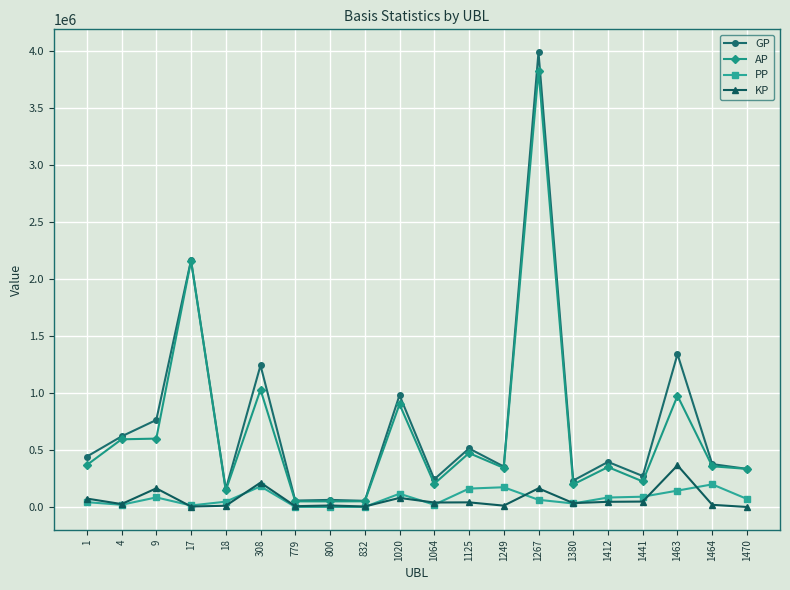

What is the difference between the maximum and minimum values in the KP series?

365268.6